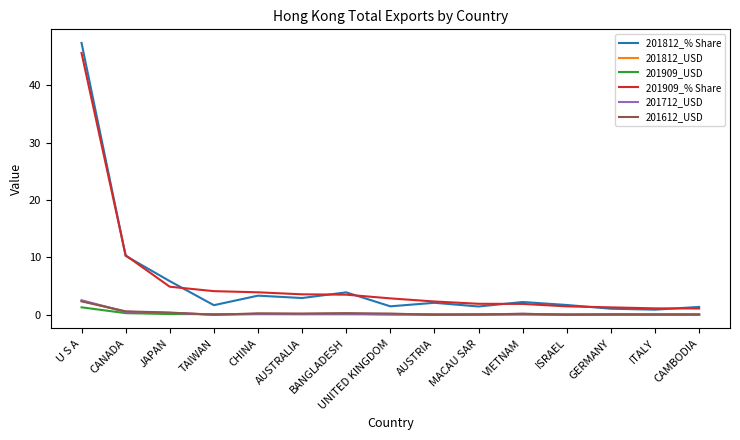

At which category is the sum across all series the highest?

U S A